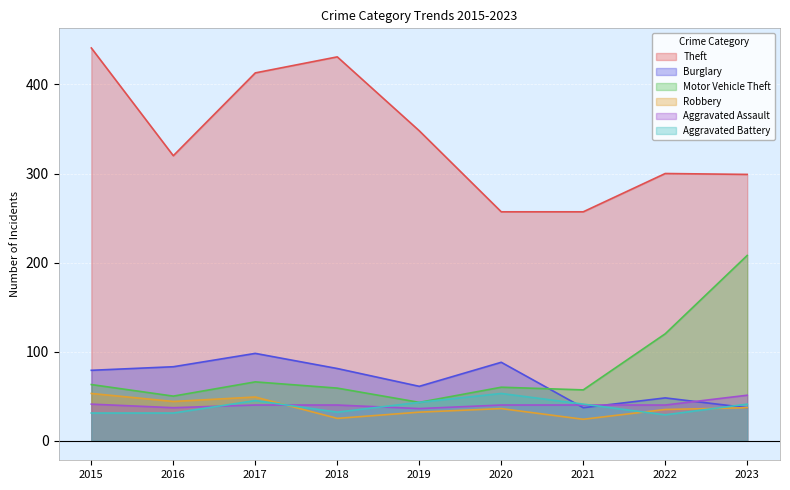

Where is the first local minimum for Aggravated Assault?

2016